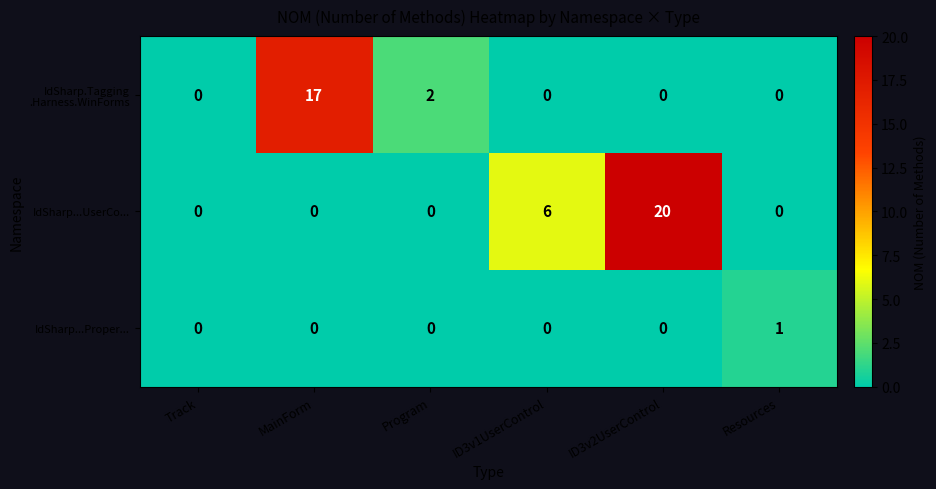

At which category is the sum across all series the highest?

ID3v2UserControl